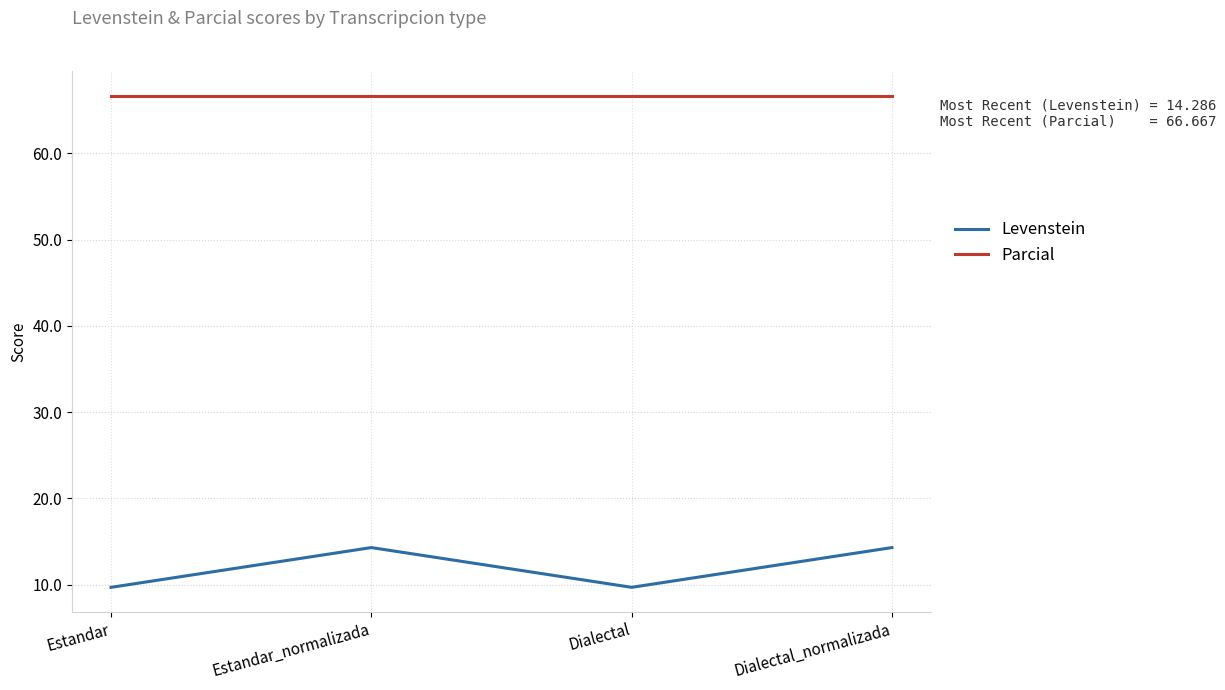

List the series in order of their peak value, highest first.

Parcial, Levenstein